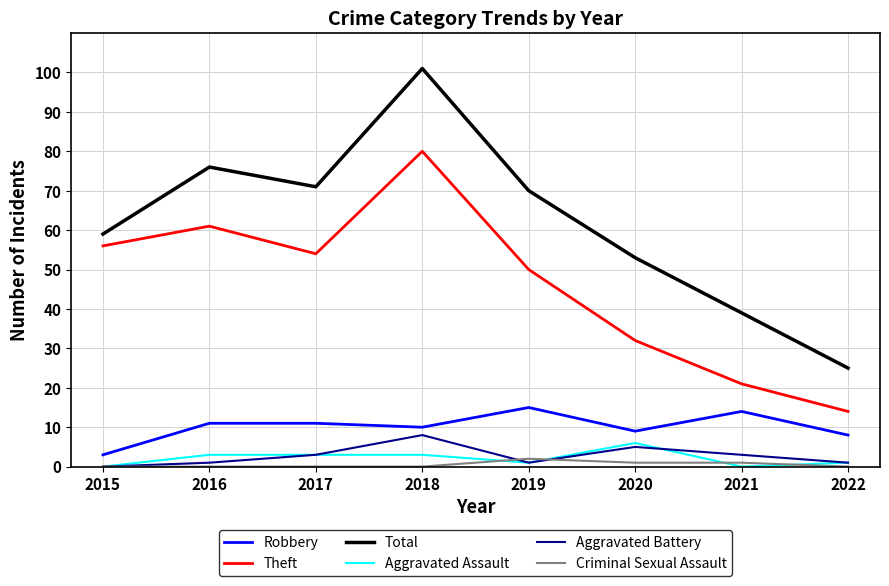

Rank the series at 2021 from highest to lowest value.

Total, Theft, Robbery, Aggravated Battery, Criminal Sexual Assault, Aggravated Assault